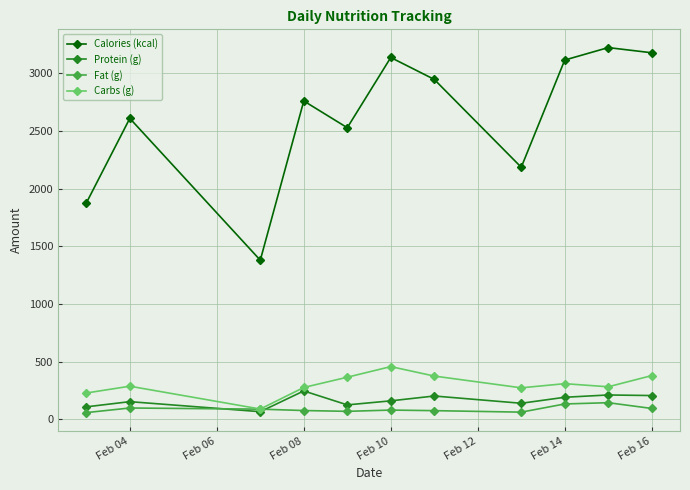

True or false: Carbs (g) and Calories (kcal) cross at least once.

False